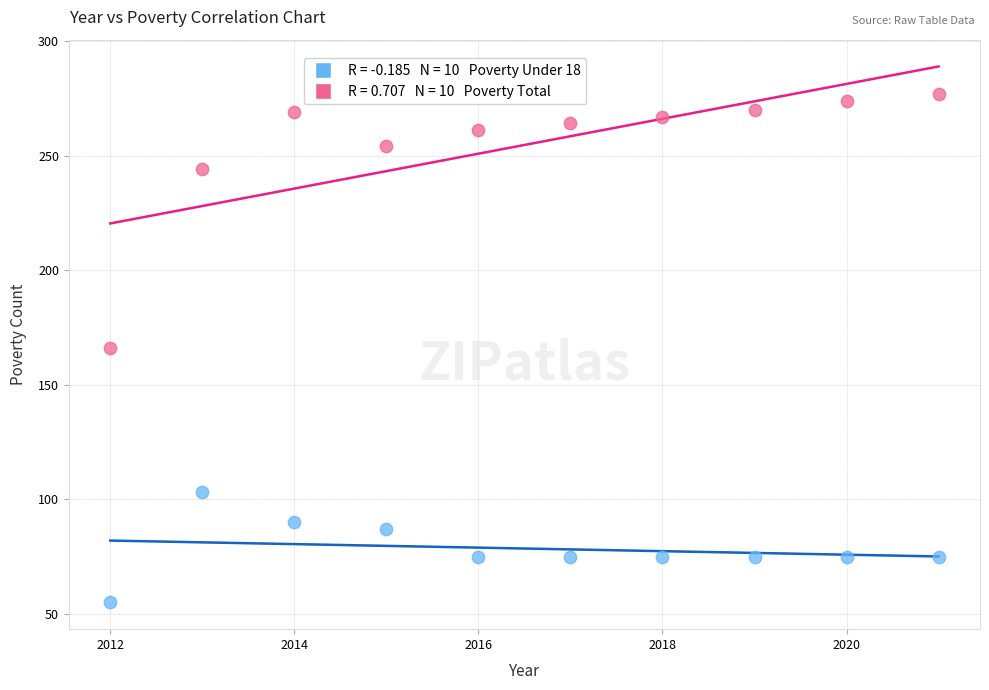

Across all data points, what is the range of X values (max minus min)?

9